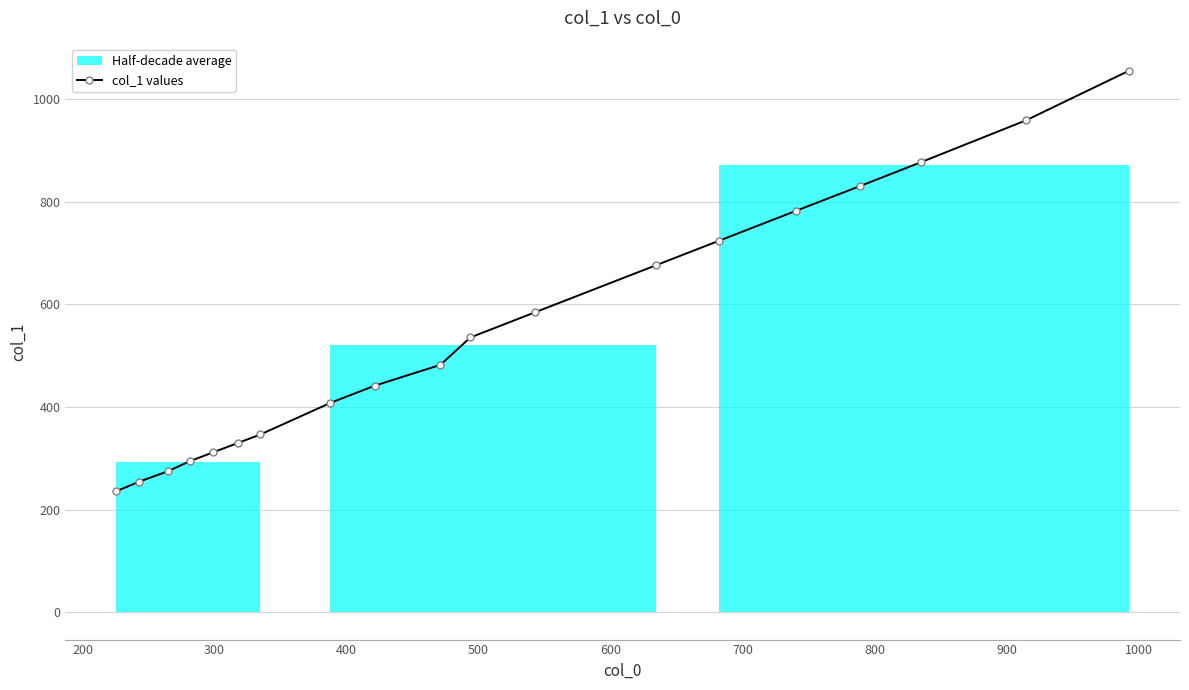

What is the minimum value for col_1 values?

236.0